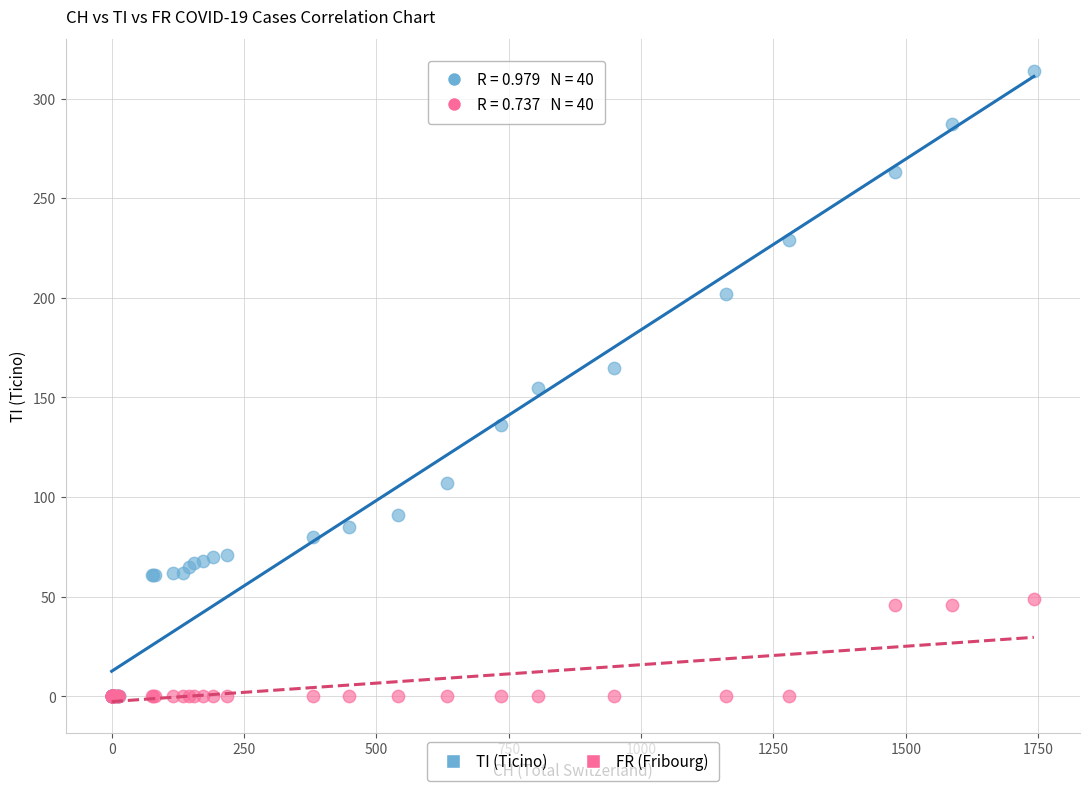

Which series has the largest Y range (max minus min)?

TI (Ticino)